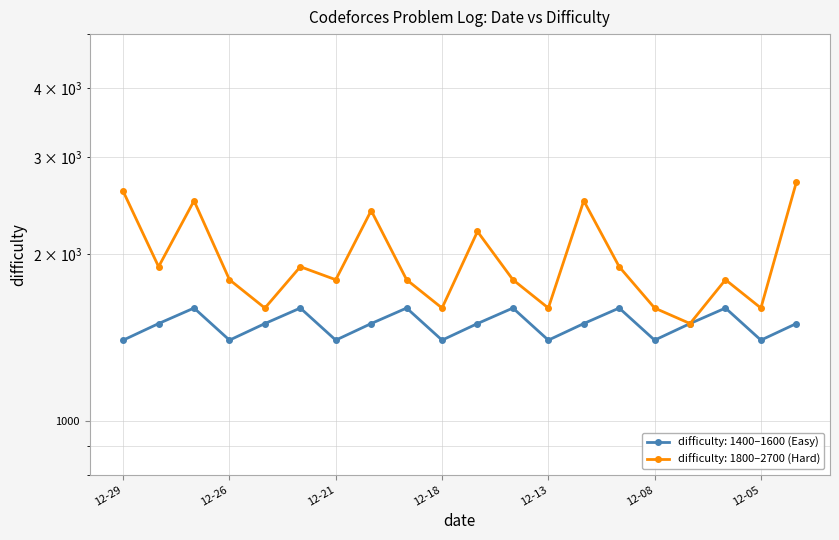

How many lines are shown in the chart?

2